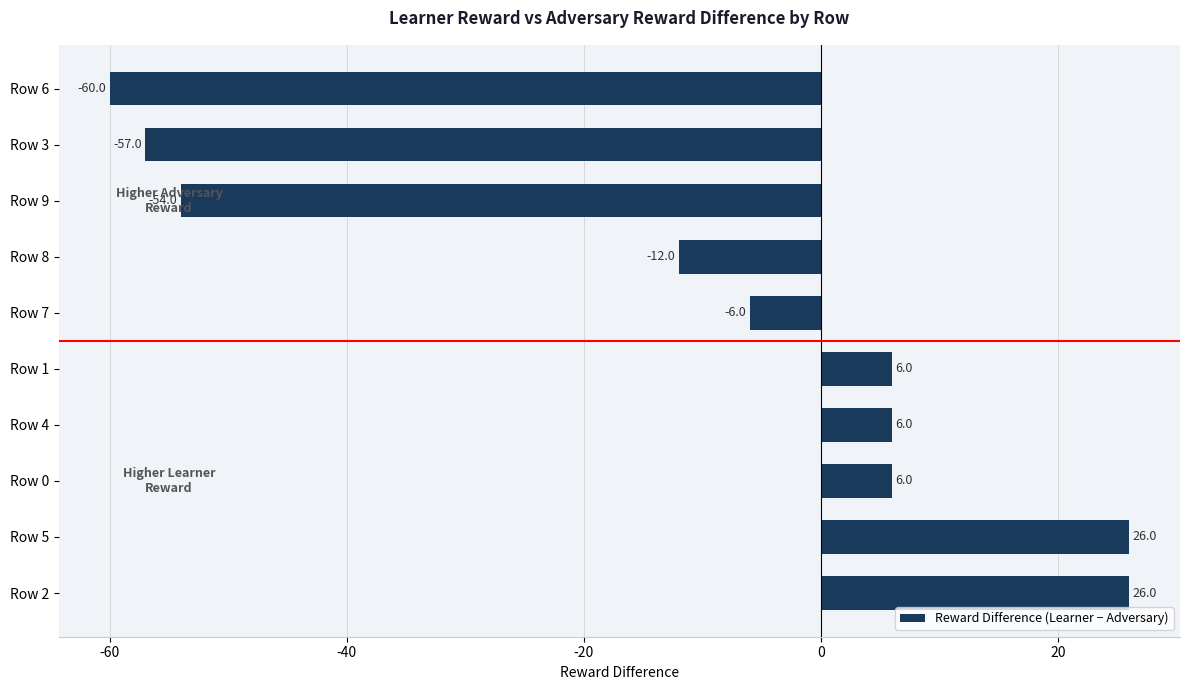

What is the smallest value displayed?

-60